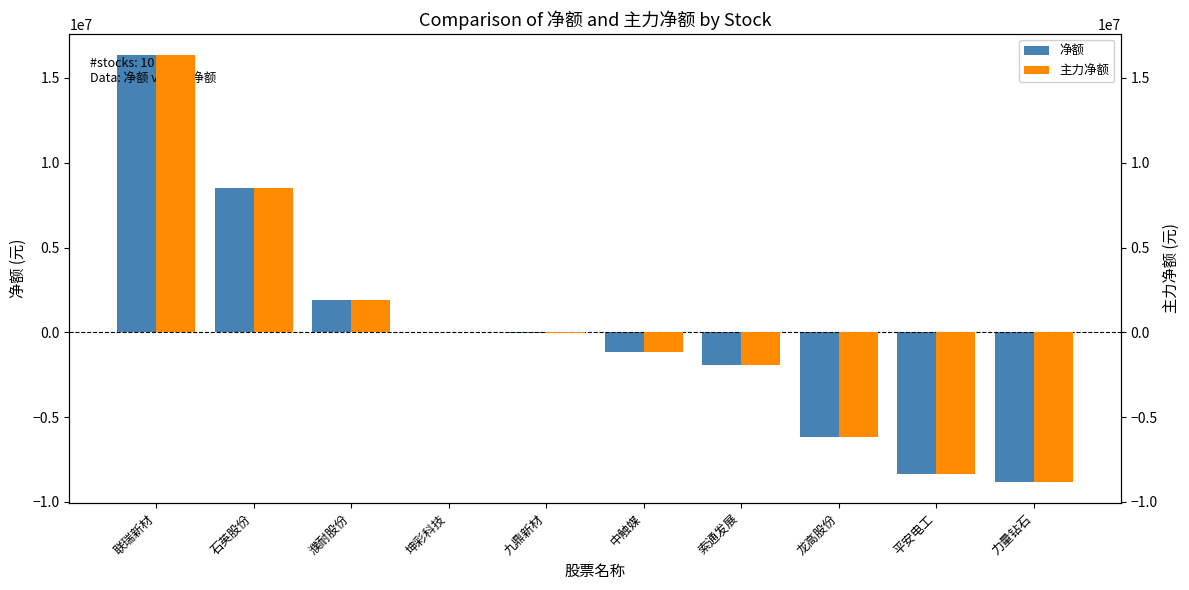

Which series changed the most between 坤彩科技 and 力量钻石?

净额